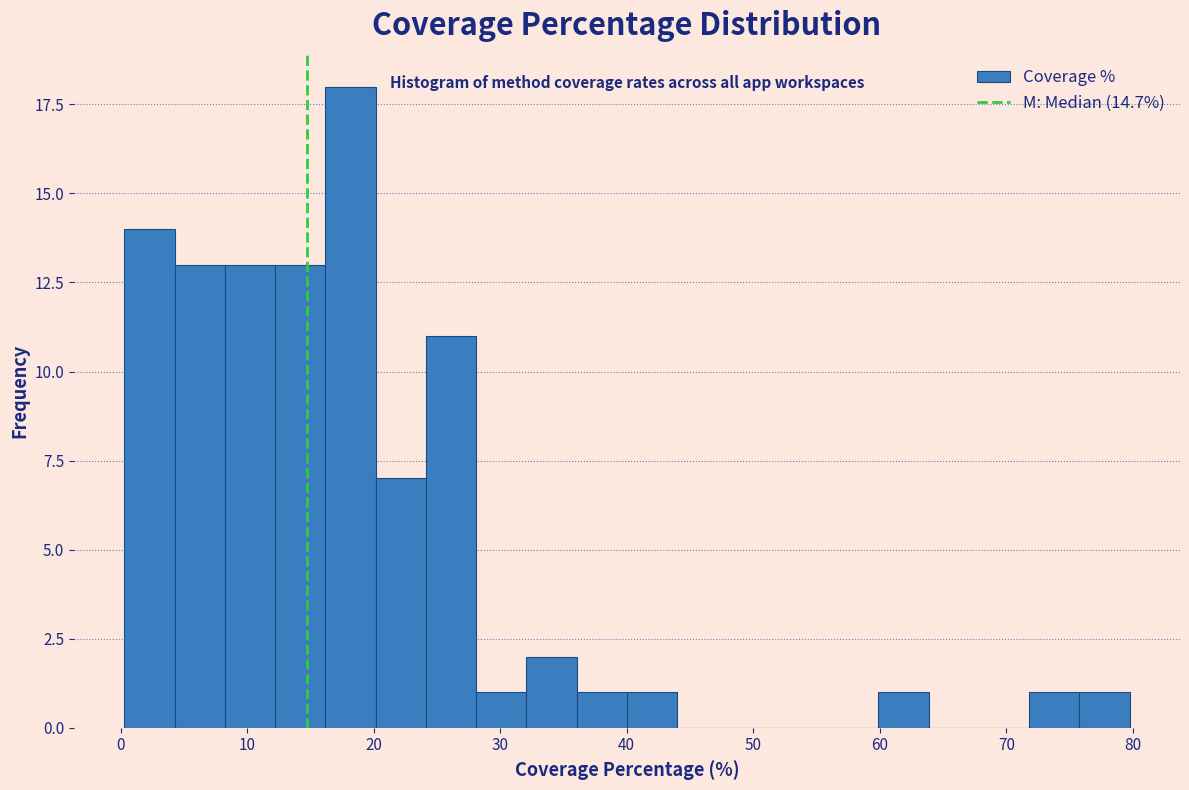

Around what value on the x-axis is the tallest bar? Give the approximate position of its centre, as read against the axis.

18